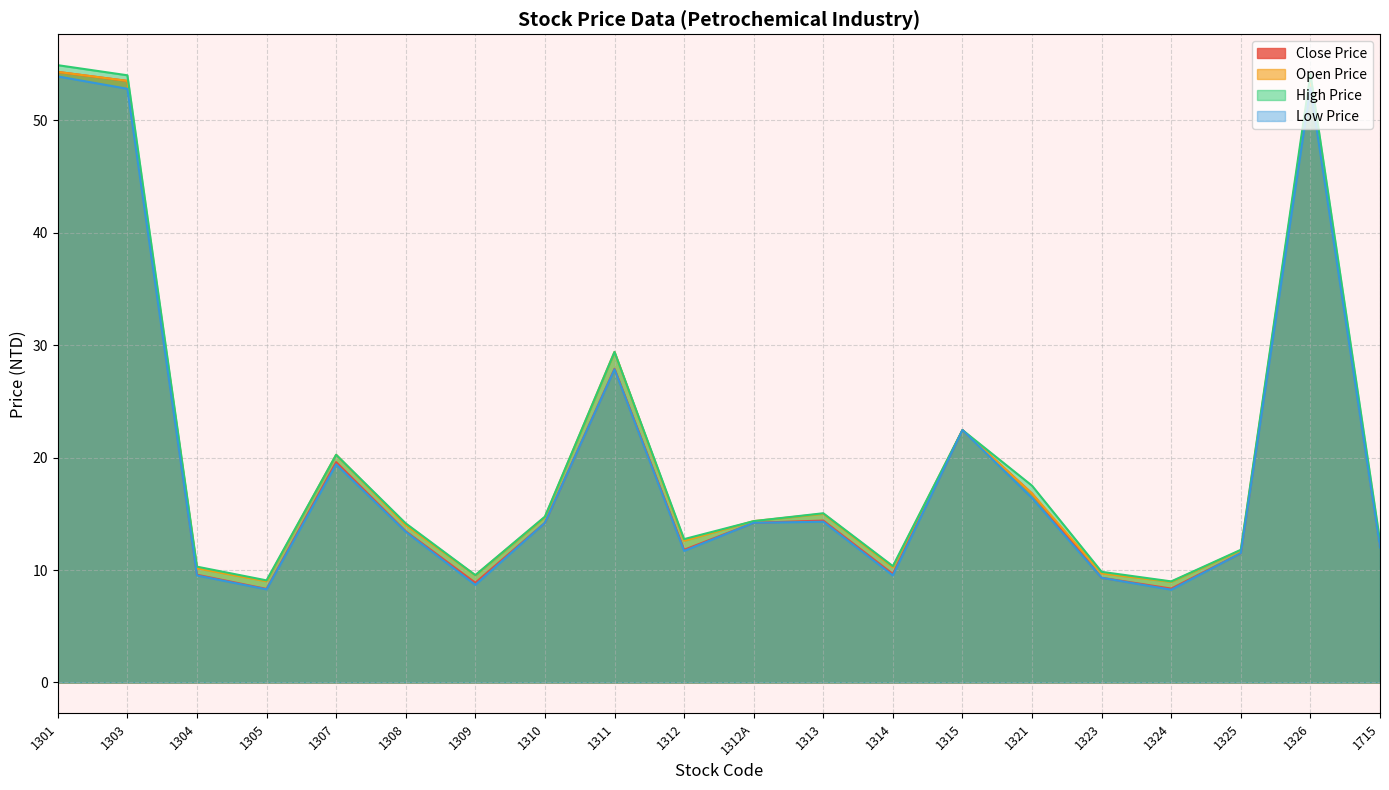

What is the label of the 6th point from the left?

1308